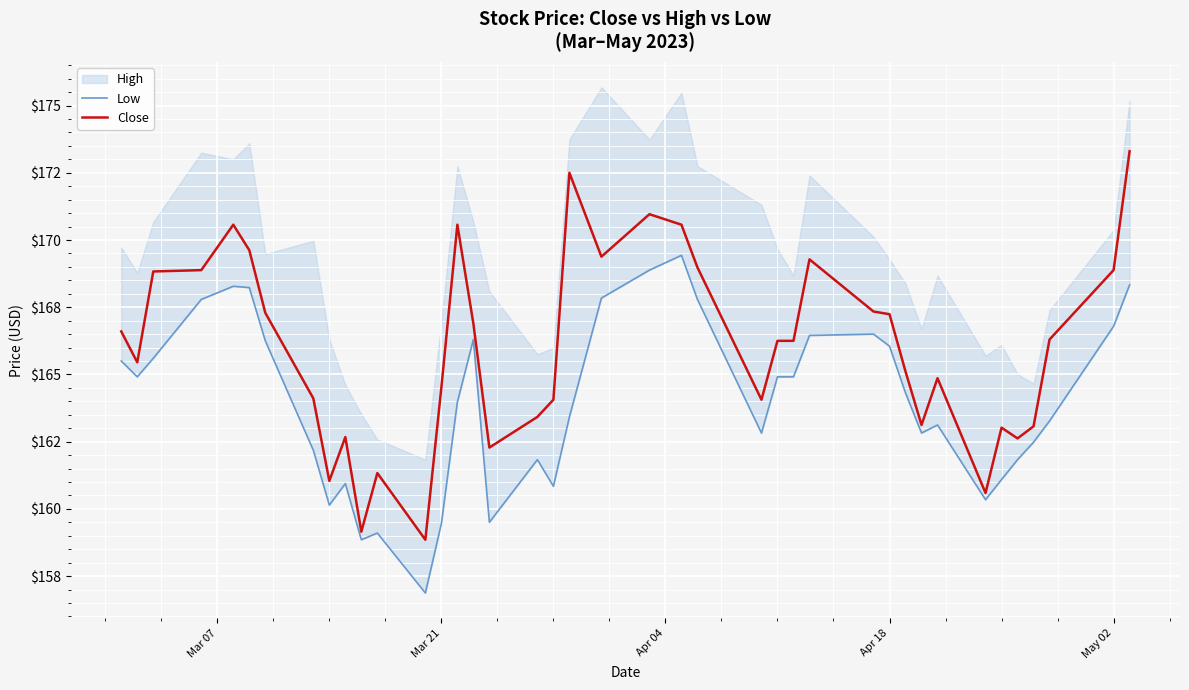

Which series has the largest total across all categories?

Close